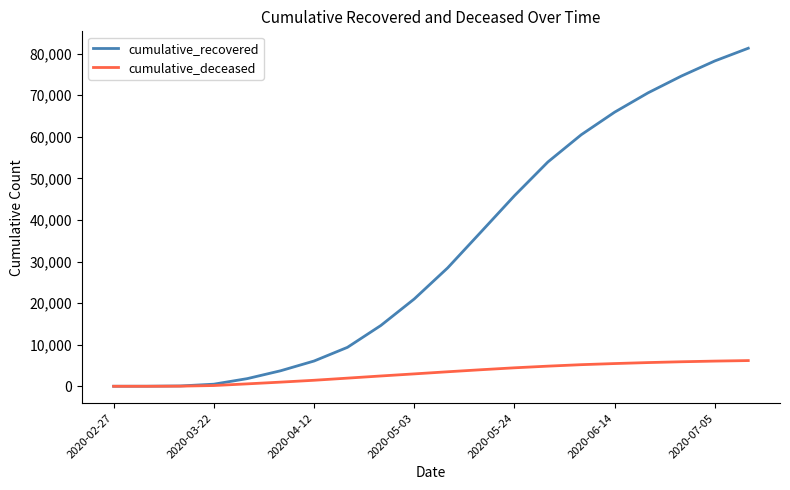

What is the maximum value for cumulative_recovered?

81302